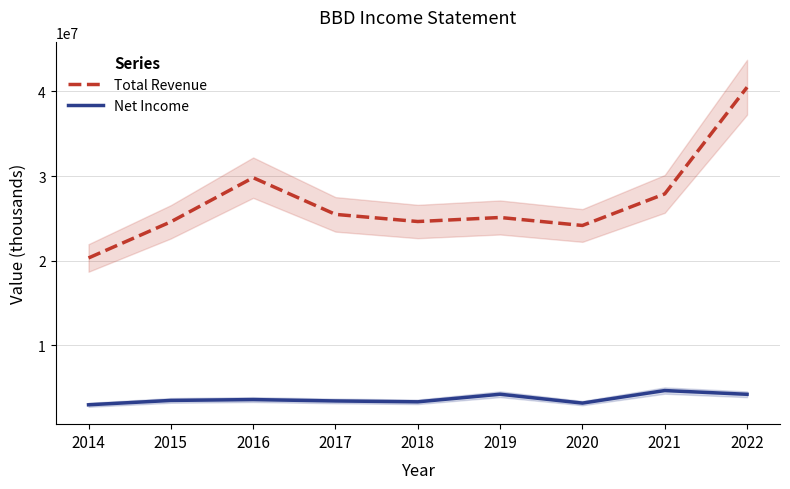

What is the difference between the Total Revenue values at 2019 and 2020?

943500